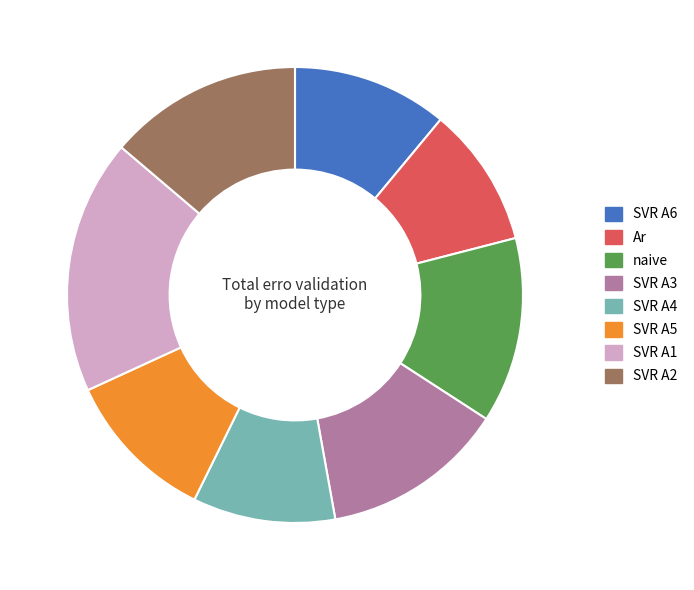

True or false: SVR A2 accounts for 14% of the total.

True